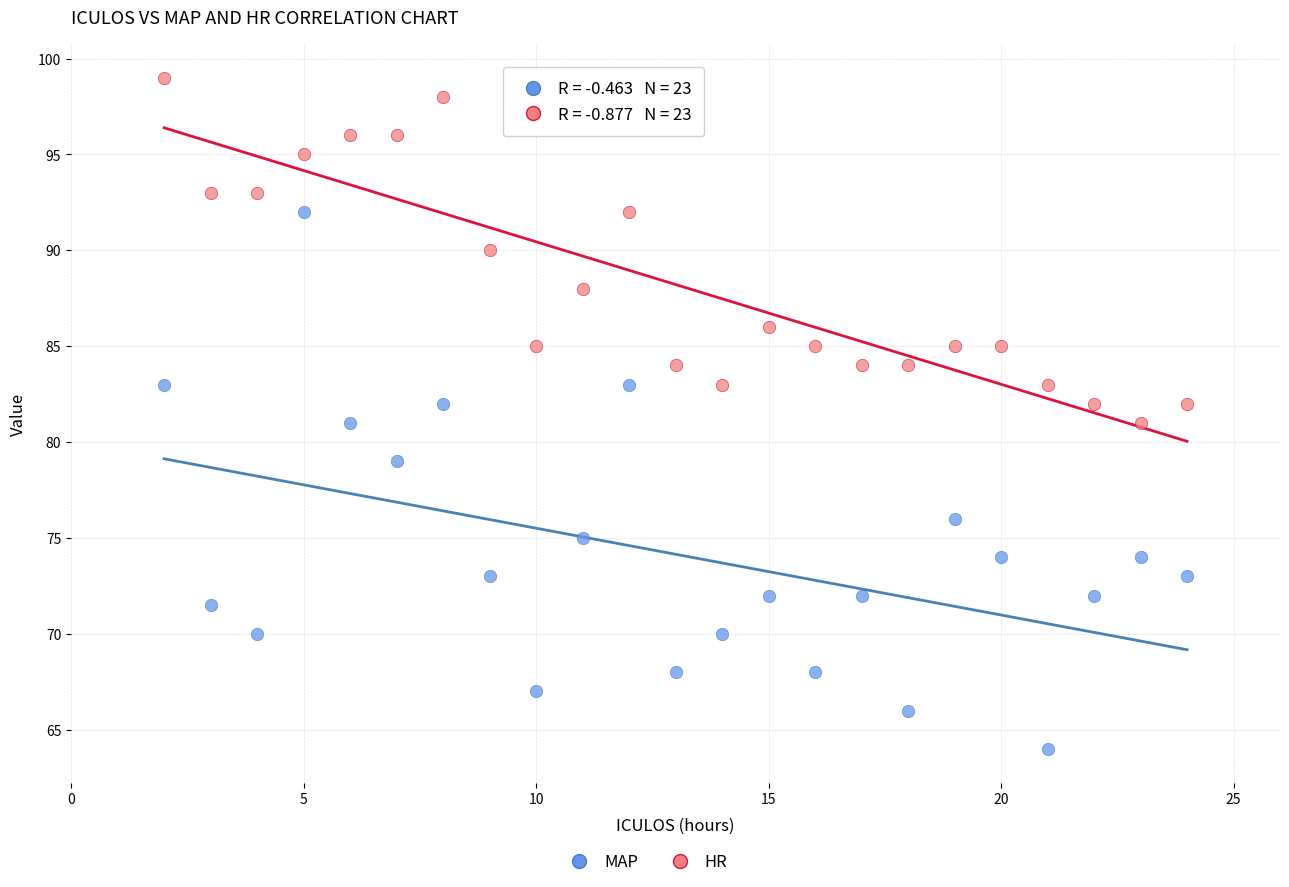

What is the X range (max minus min) for the scatter plot?

22.0